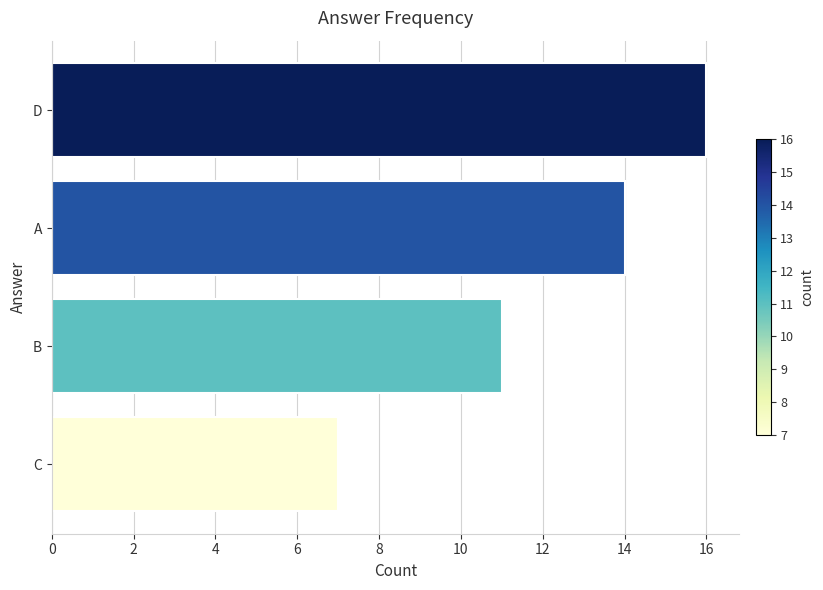

The chart shows a value of 7 at C. True or false?

True